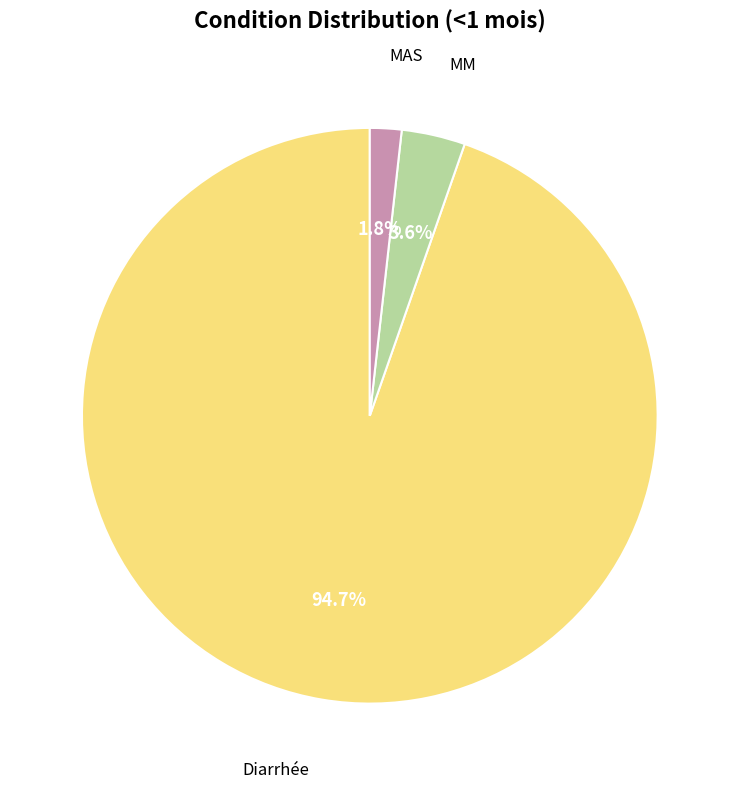

Does any single category account for the majority?

Yes